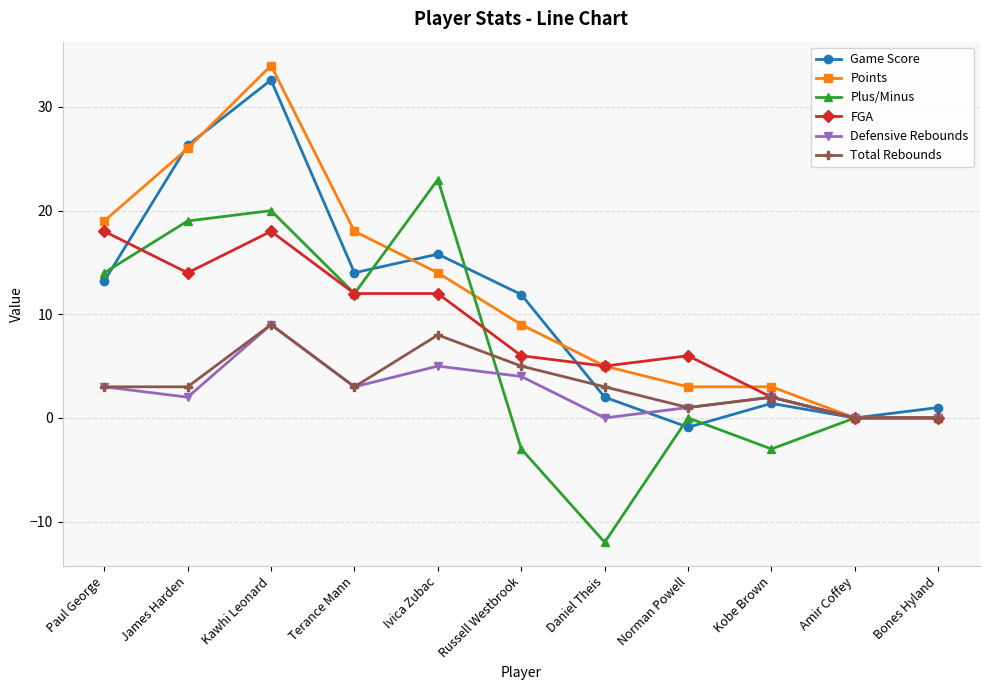

Does the chart have visible grid lines?

Yes